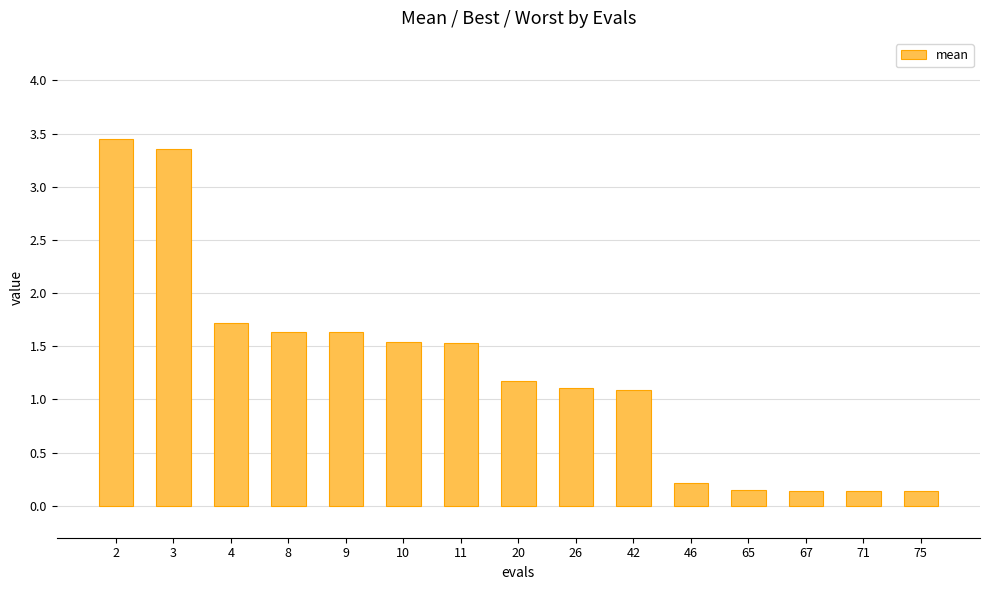

At which category does the chart reach its peak across all series?

2